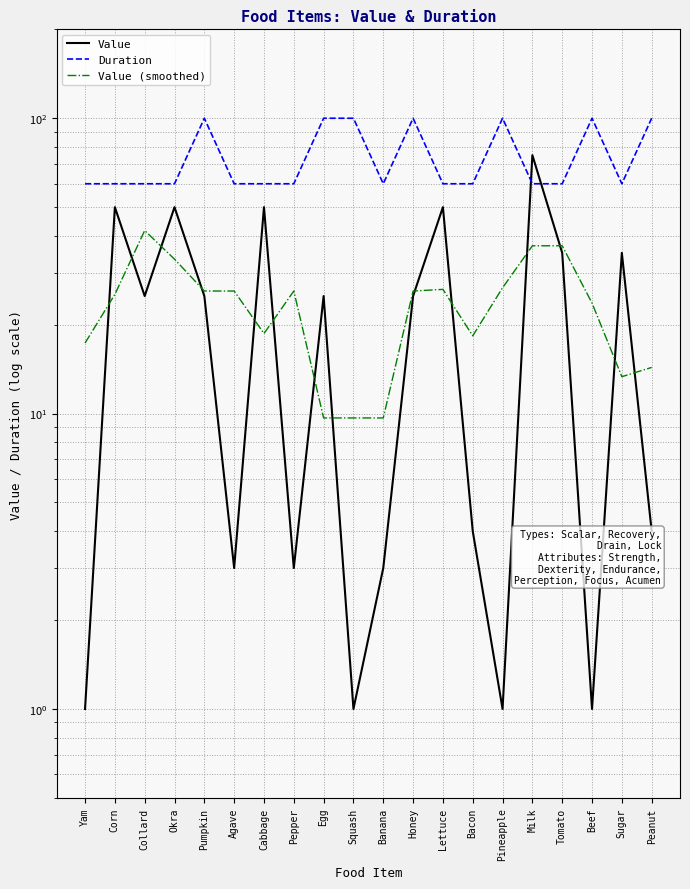

Which series has the widest spread of values?

Value